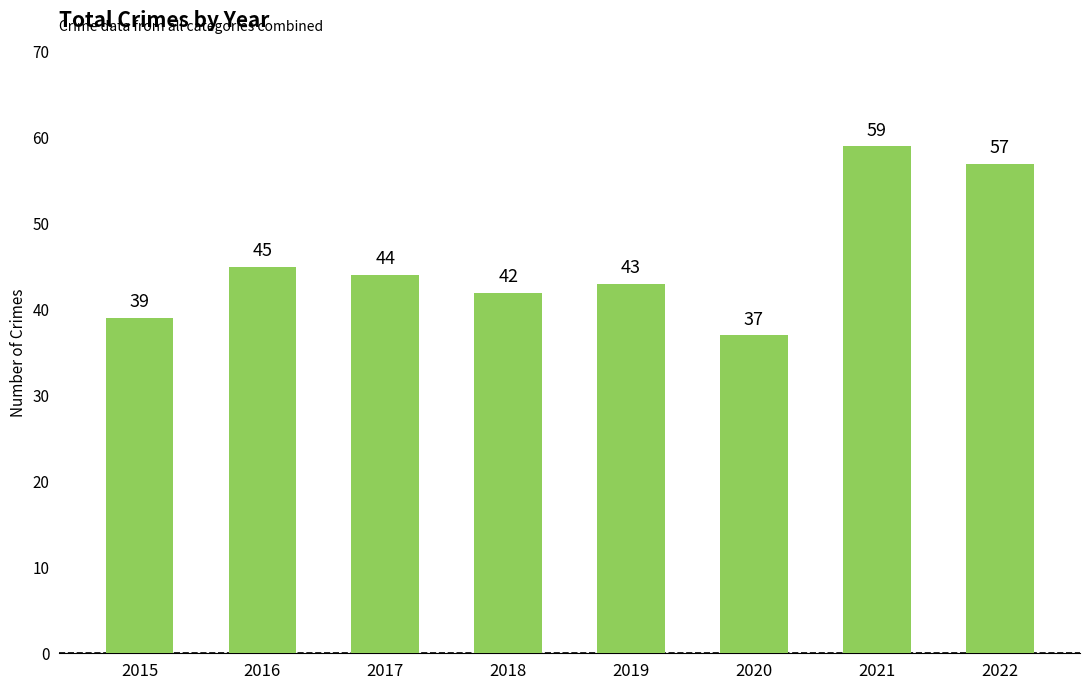

What is the approximate value at 2015?

39